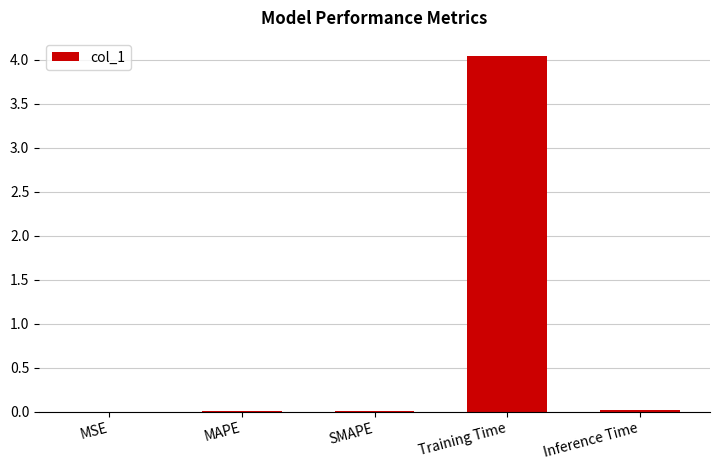

What is the sum of all values?

4.1